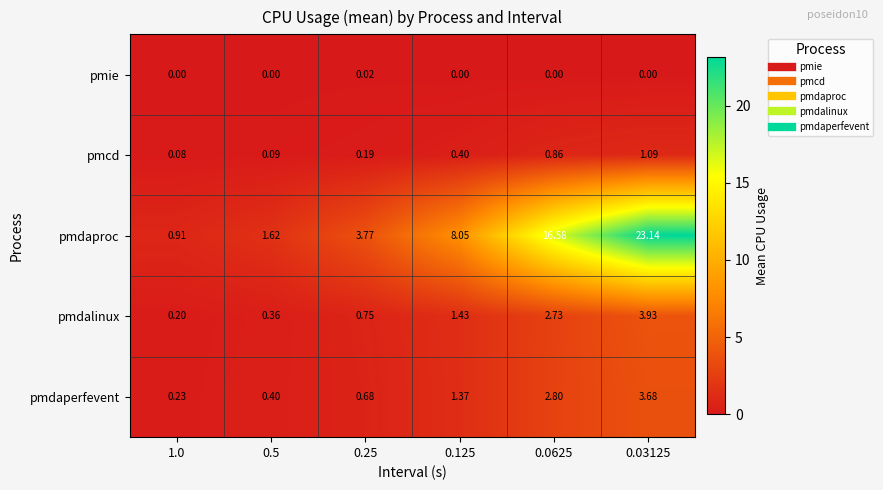

How many distinct data groups are displayed?

5